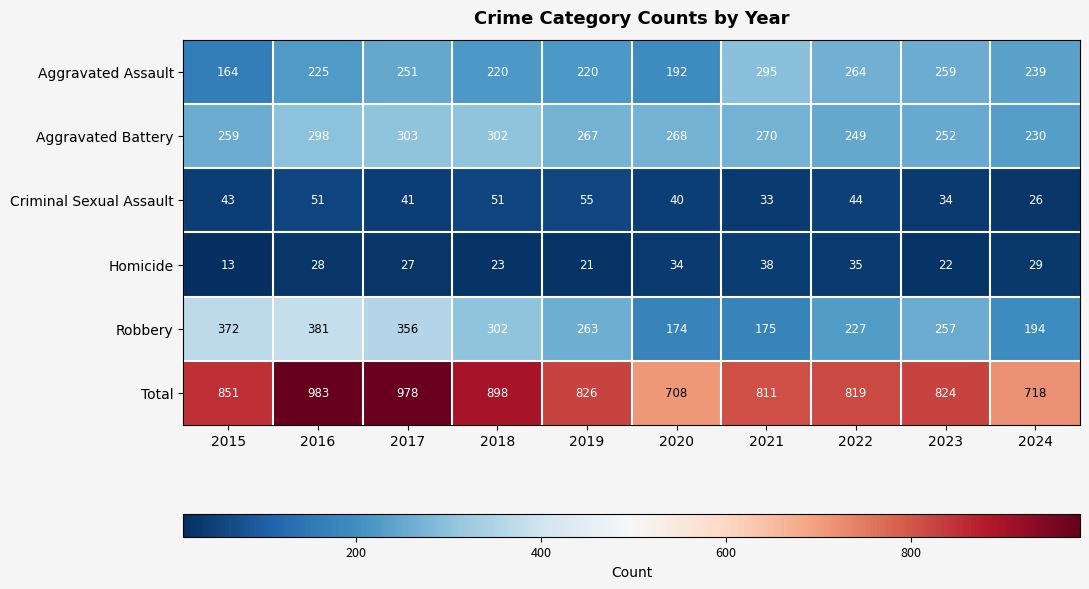

What is the spread (max minus min) of values at 2017?

951